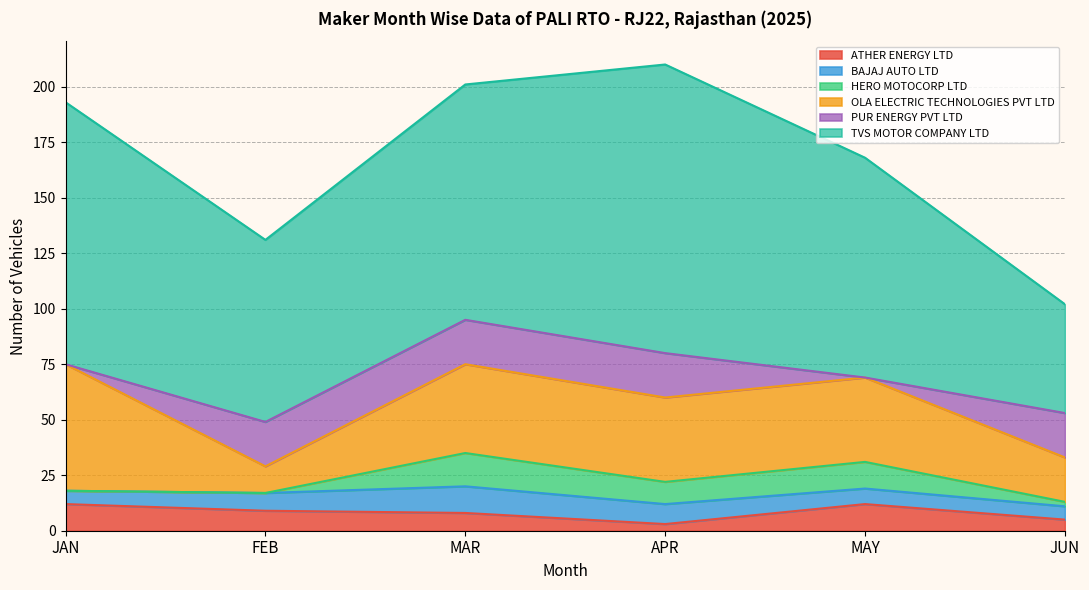

Reading left to right, what are all the values shown in this chart?

ATHER ENERGY LTD: 12	9	8	3	12	5
BAJAJ AUTO LTD: 6	8	12	9	7	6
HERO MOTOCORP LTD: 0	0	15	10	12	2
OLA ELECTRIC TECHNOLOGIES PVT LTD: 57	12	40	38	38	20
PUR ENERGY PVT LTD: 0	20	20	20	0	20
TVS MOTOR COMPANY LTD: 118	82	106	130	99	49